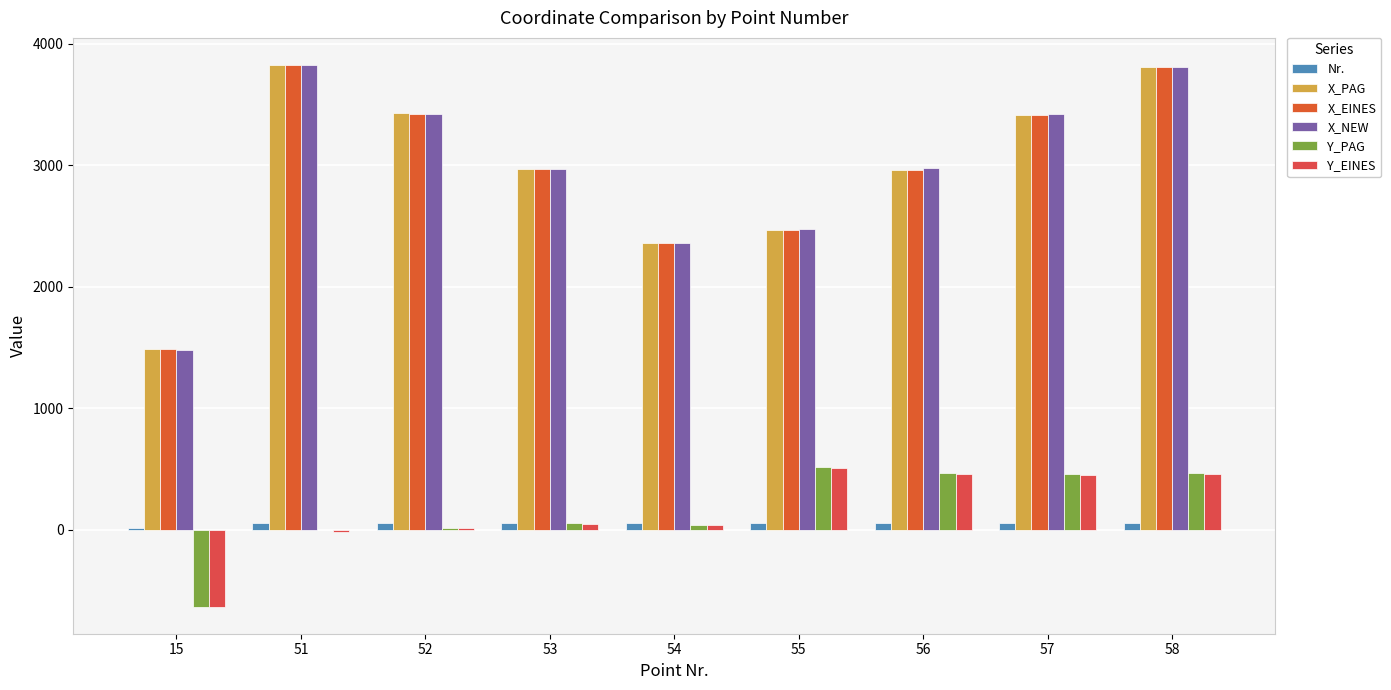

What are all the series names shown in the legend?

Nr., X_PAG, X_EINES, X_NEW, Y_PAG, Y_EINES